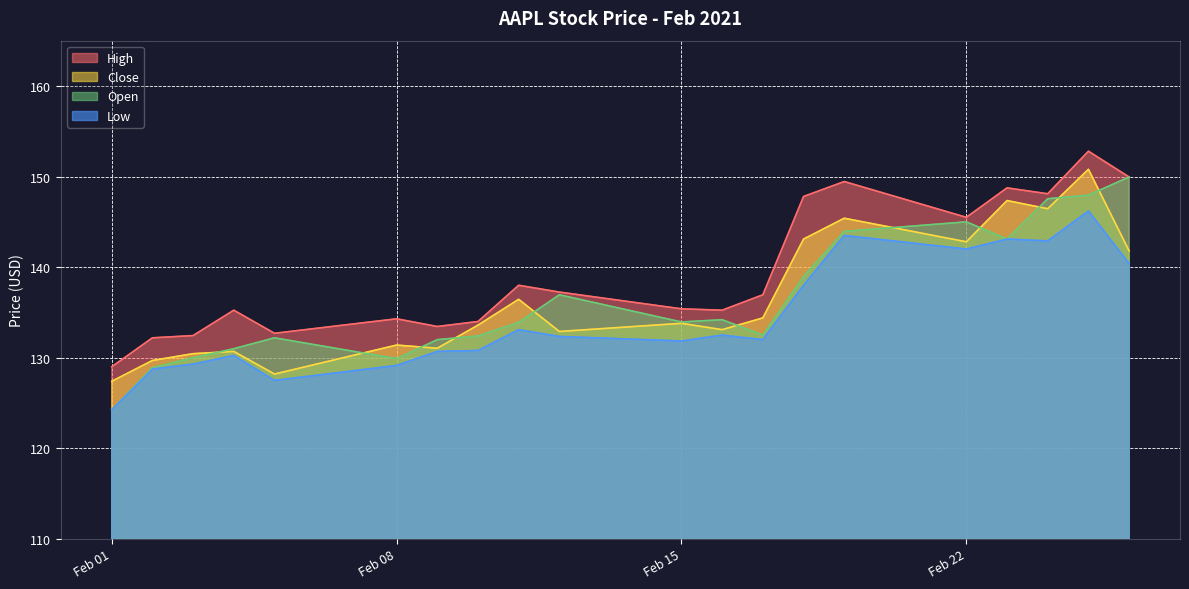

What is the difference between the maximum and second lowest values in the Open series?

21.1